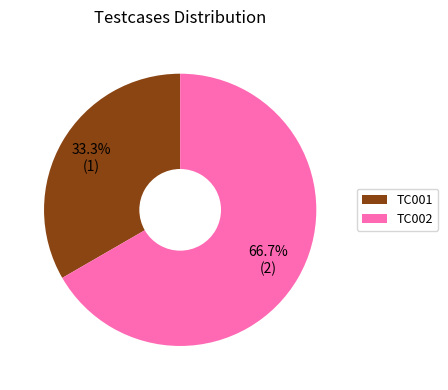

Rank the categories by value from lowest to highest.

TC001, TC002